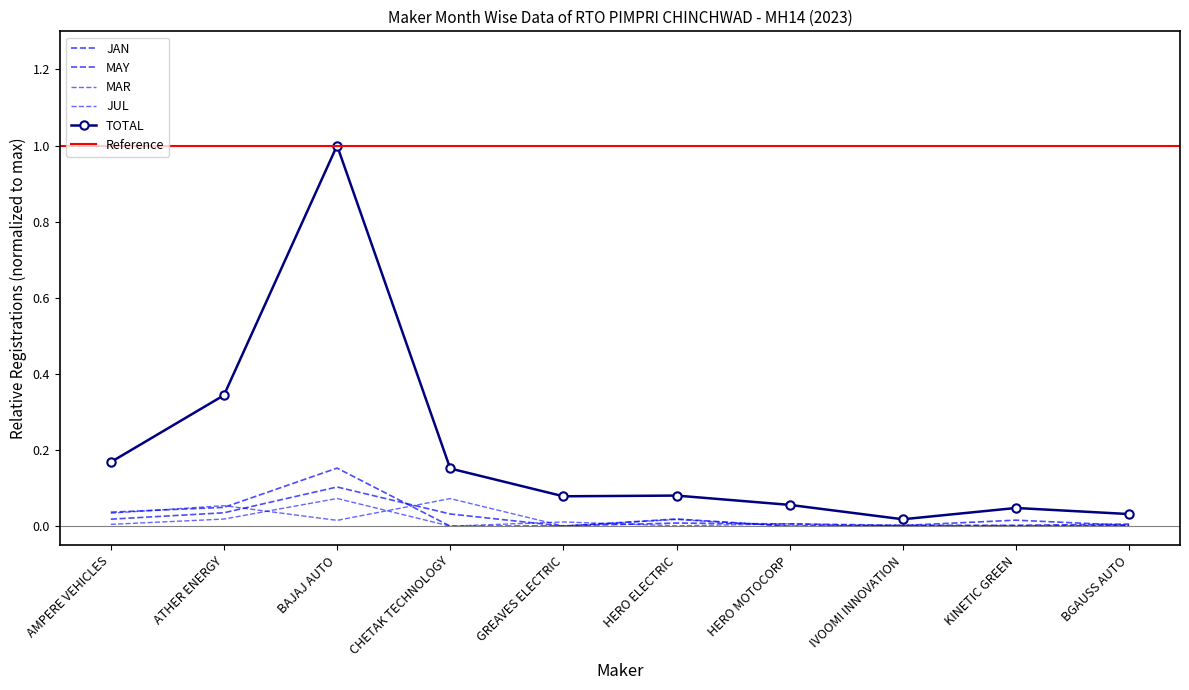

Rank the series by their maximum value, from lowest to highest.

MAR, JUL, JAN, MAY, TOTAL